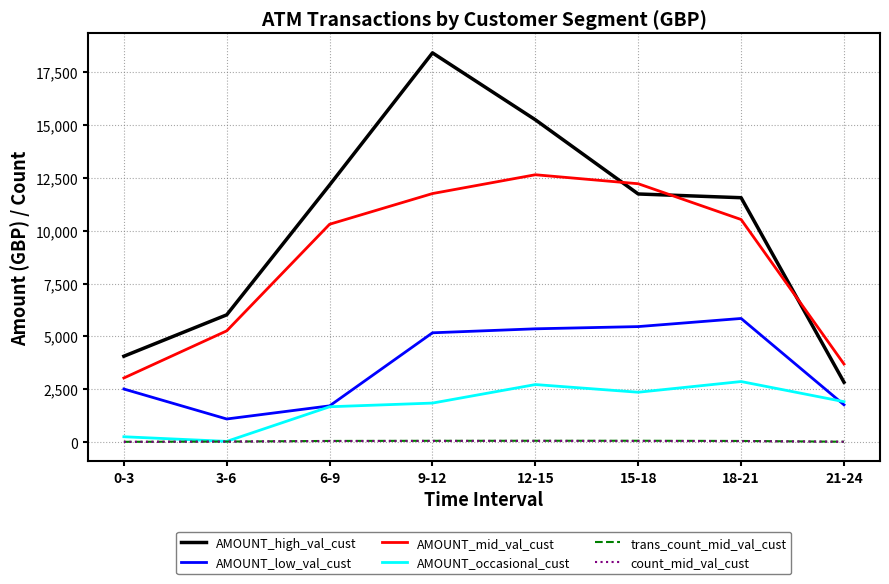

Which series has the largest range (max minus min)?

AMOUNT_high_val_cust